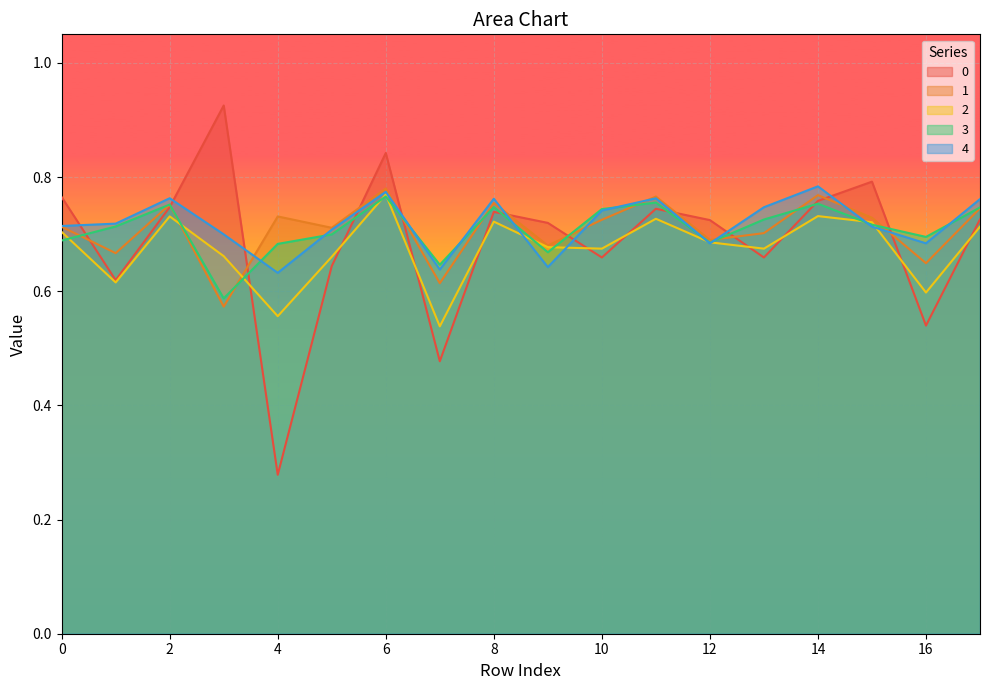

What is the smallest value displayed?

0.3